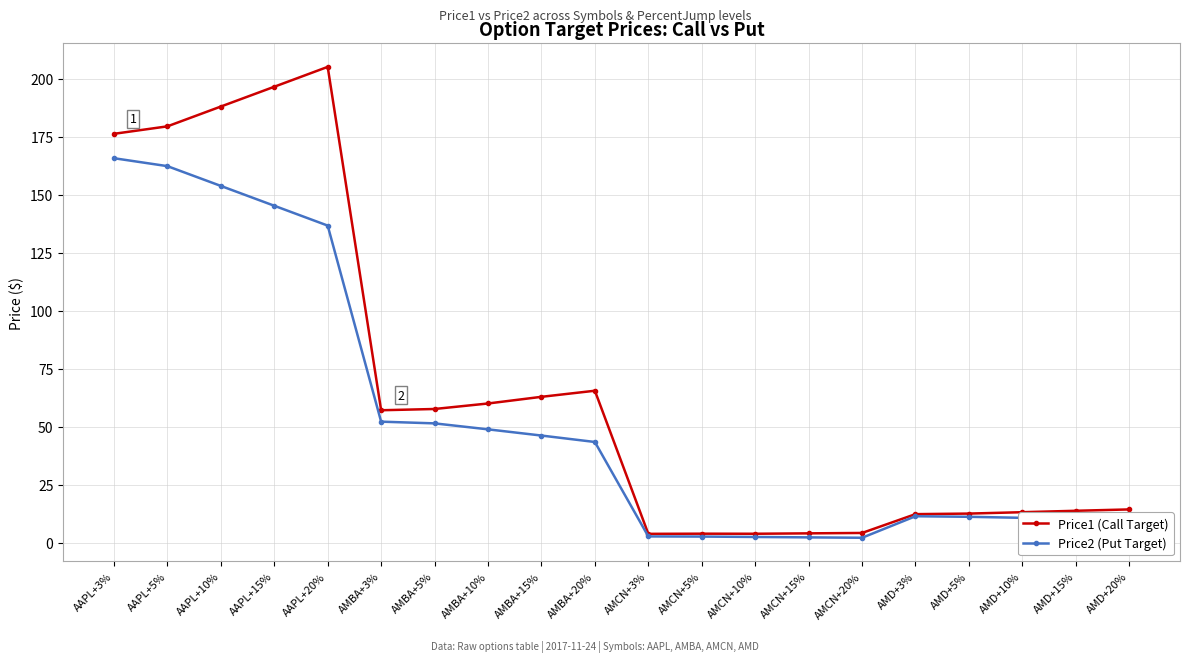

What is the maximum value for Price2 (Put Target)?

165.7